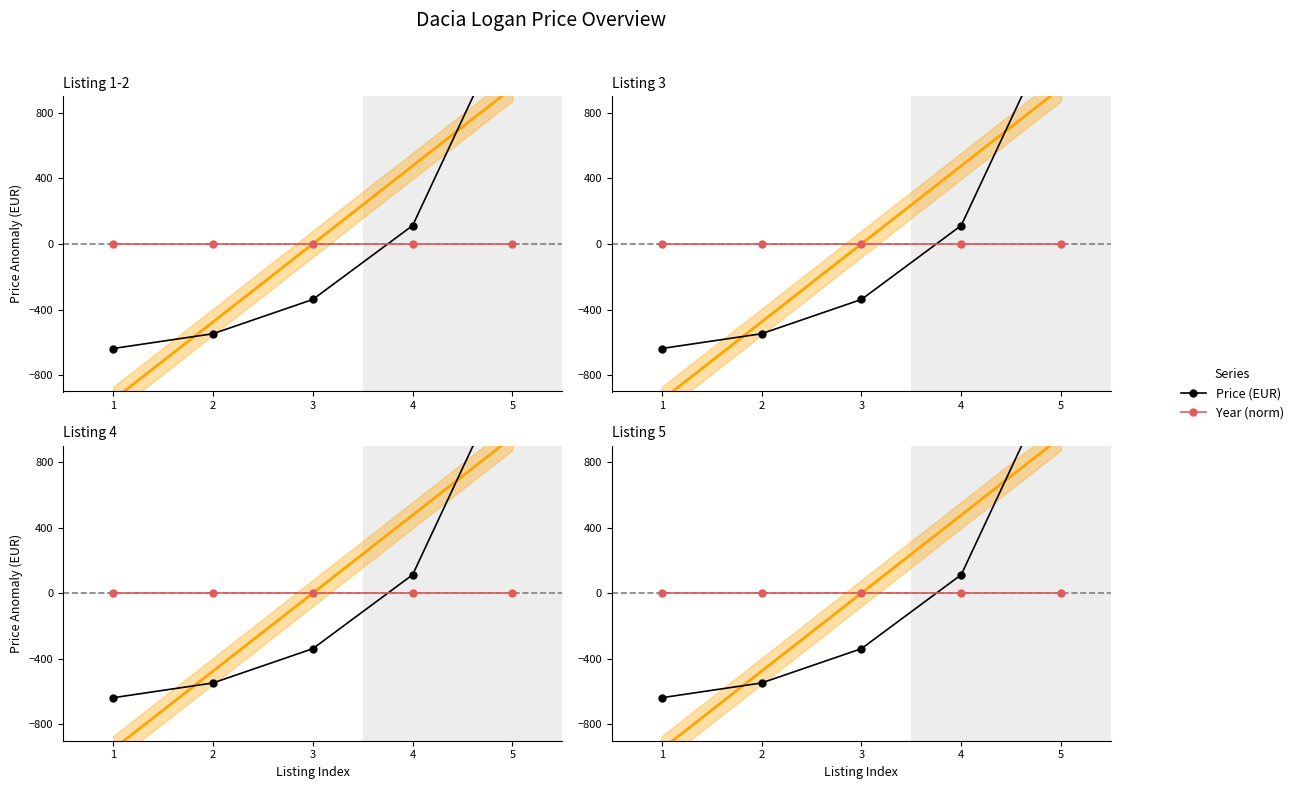

True or false: Price (EUR) has more than 2 points higher than both neighbors.

False